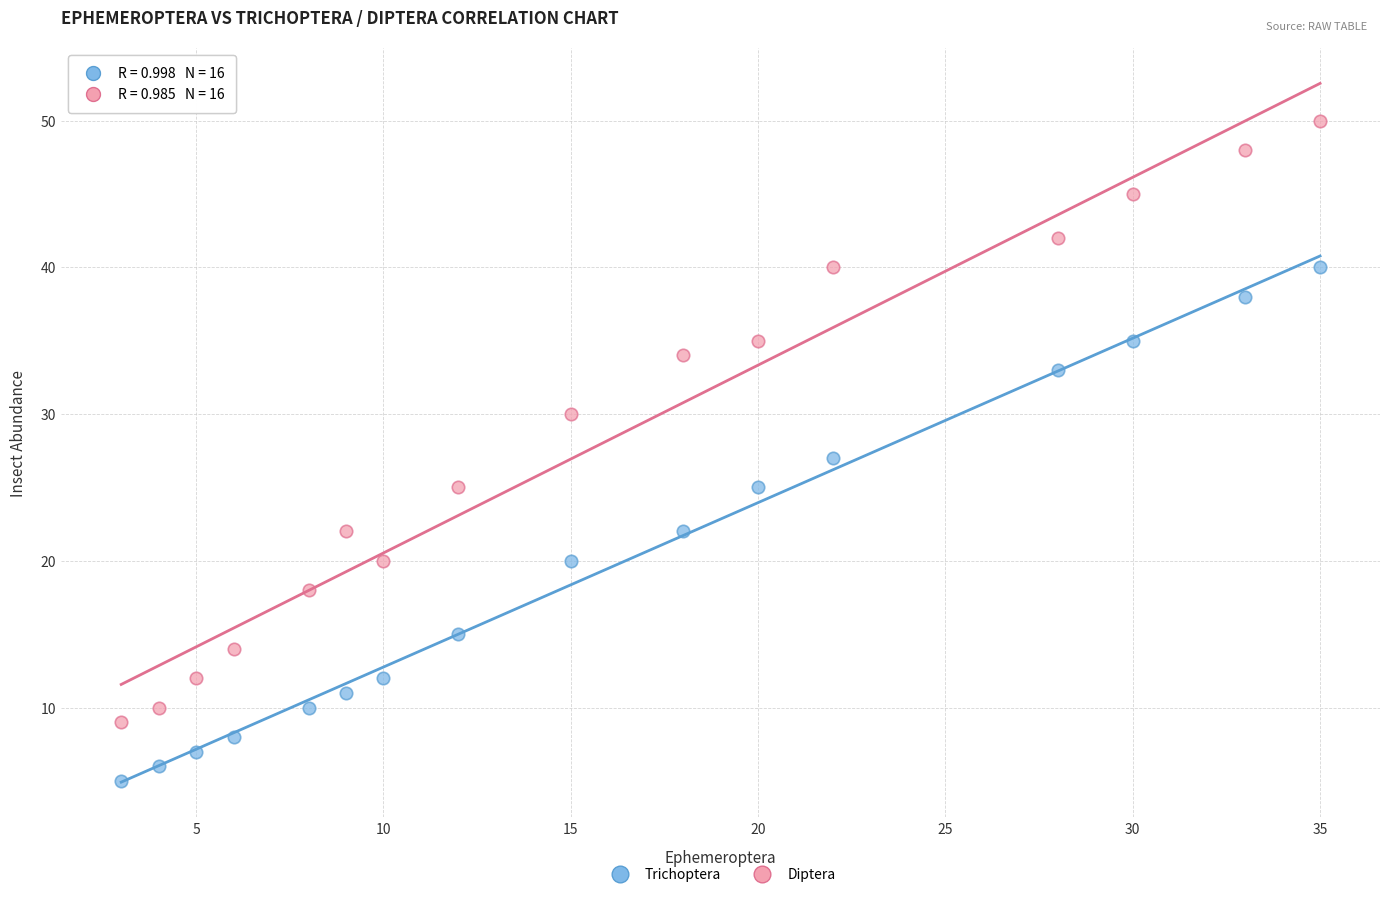

In the Diptera series, what Y value is closest to 29?

30